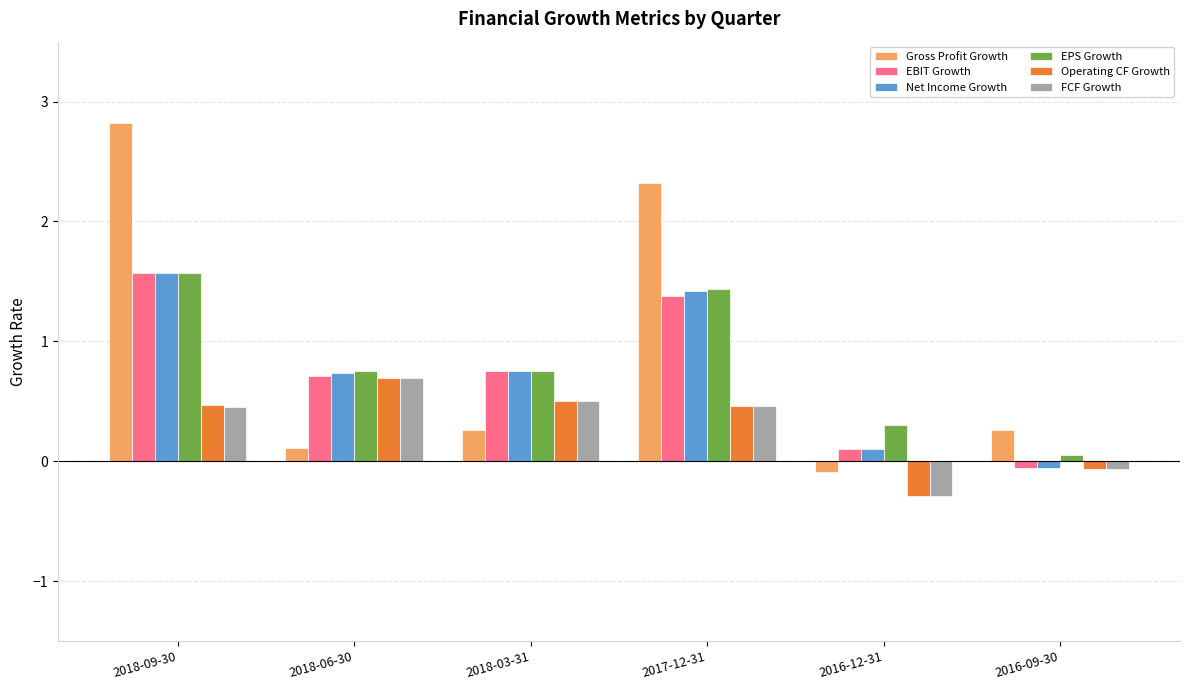

What is the average value of the FCF Growth series?

0.3